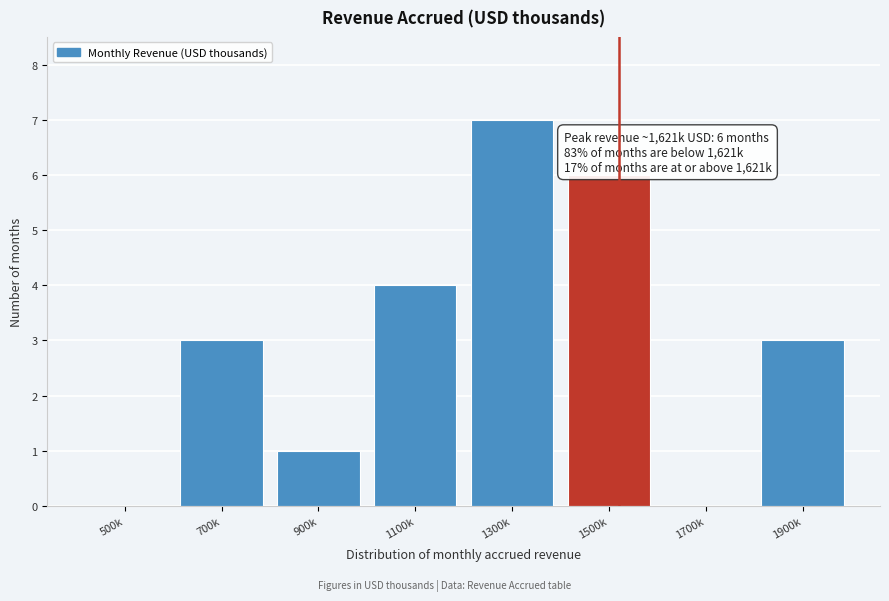

Reading right to left, list all the values displayed in this chart.

1900k=3	1700k=0	1500k=6	1300k=7	1100k=4	900k=1	700k=3	500k=0